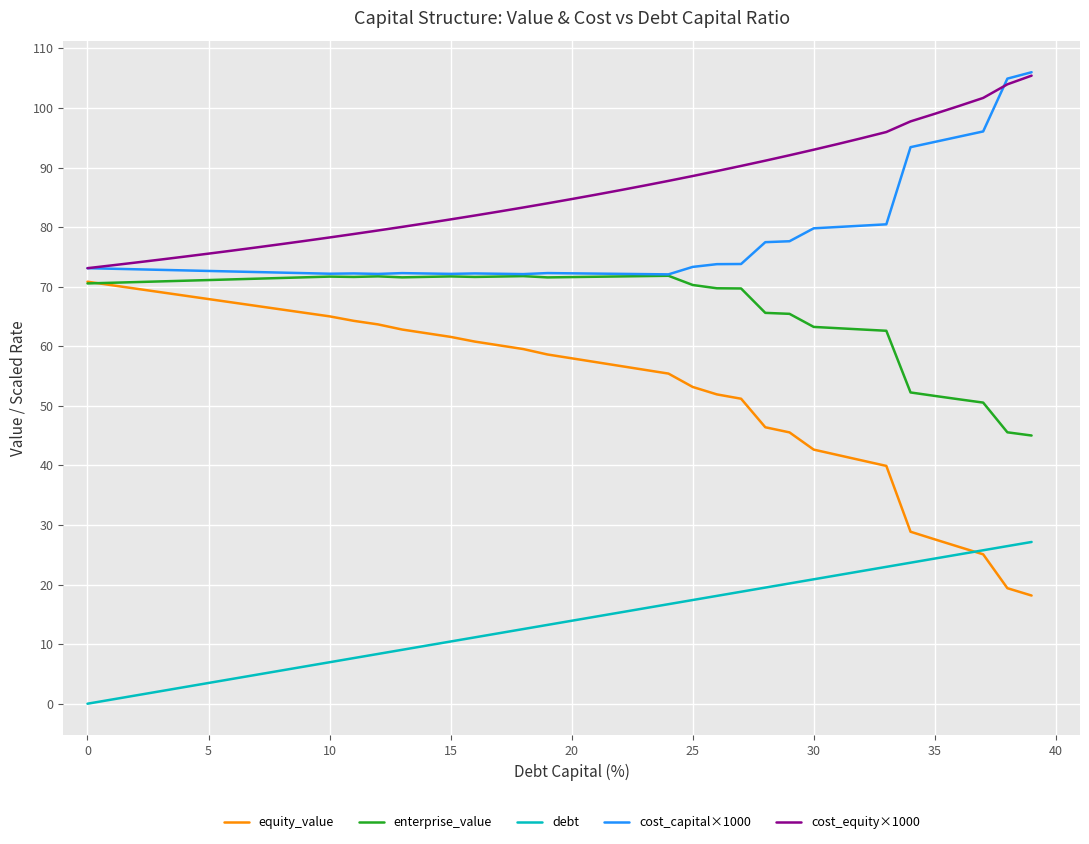

What is the maximum value shown in the chart?

106.0